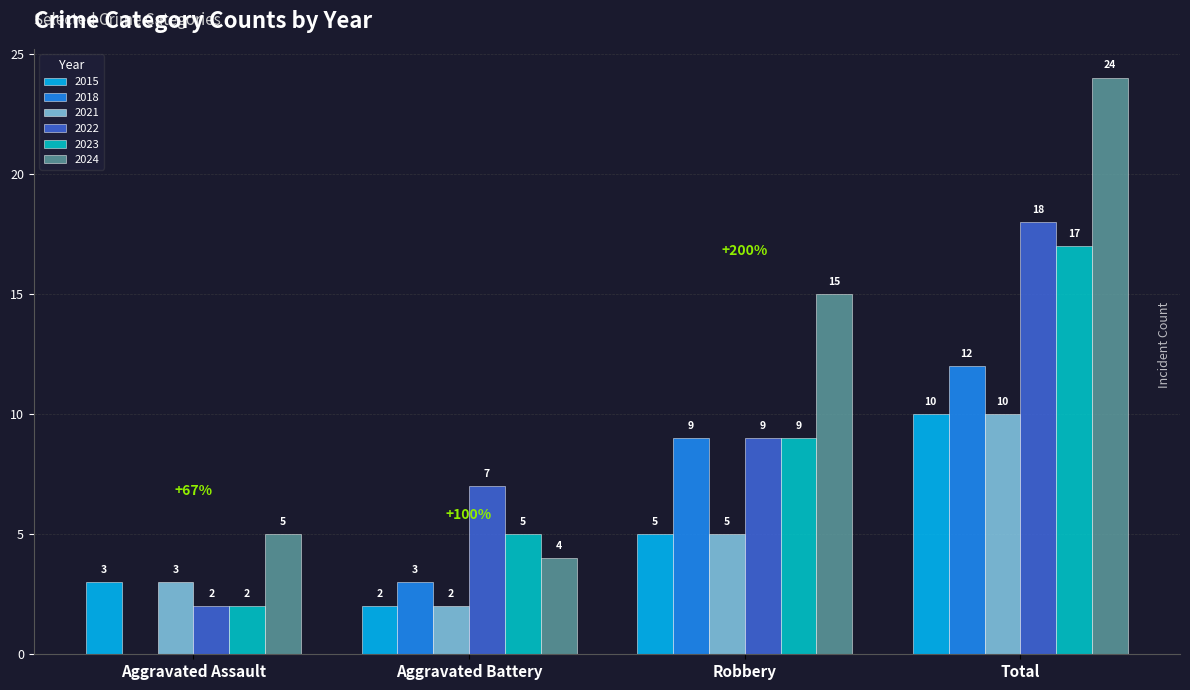

Reading left to right, what are all the values shown in this chart?

2015: 3	2	5	10
2018: 0	3	9	12
2021: 3	2	5	10
2022: 2	7	9	18
2023: 2	5	9	17
2024: 5	4	15	24